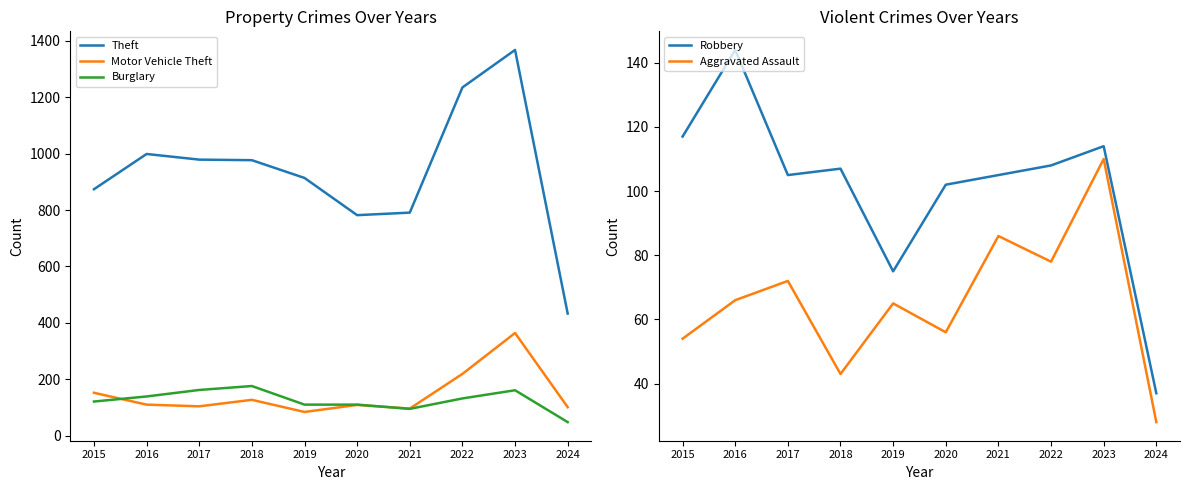

What is the difference between the Robbery values at 2024 and 2017?

68